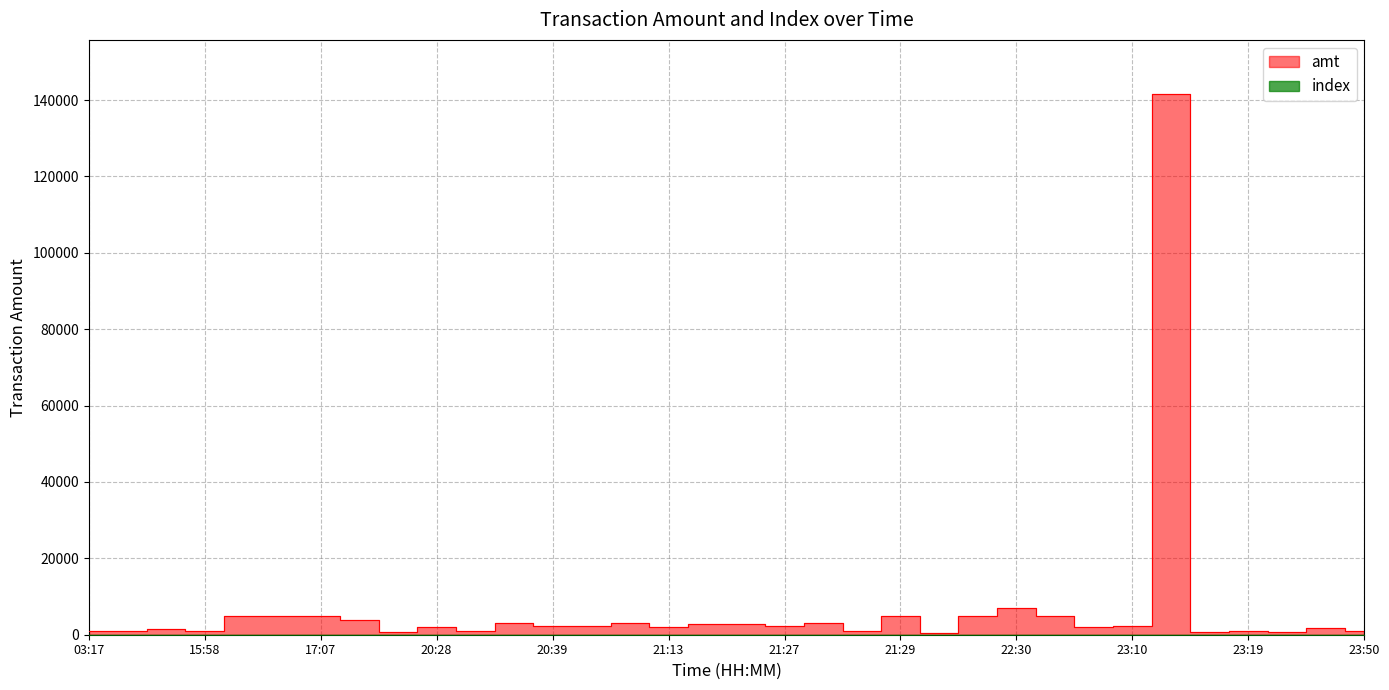

Is the value of amt at 12:04 greater than the value of index at 22:24?

Yes